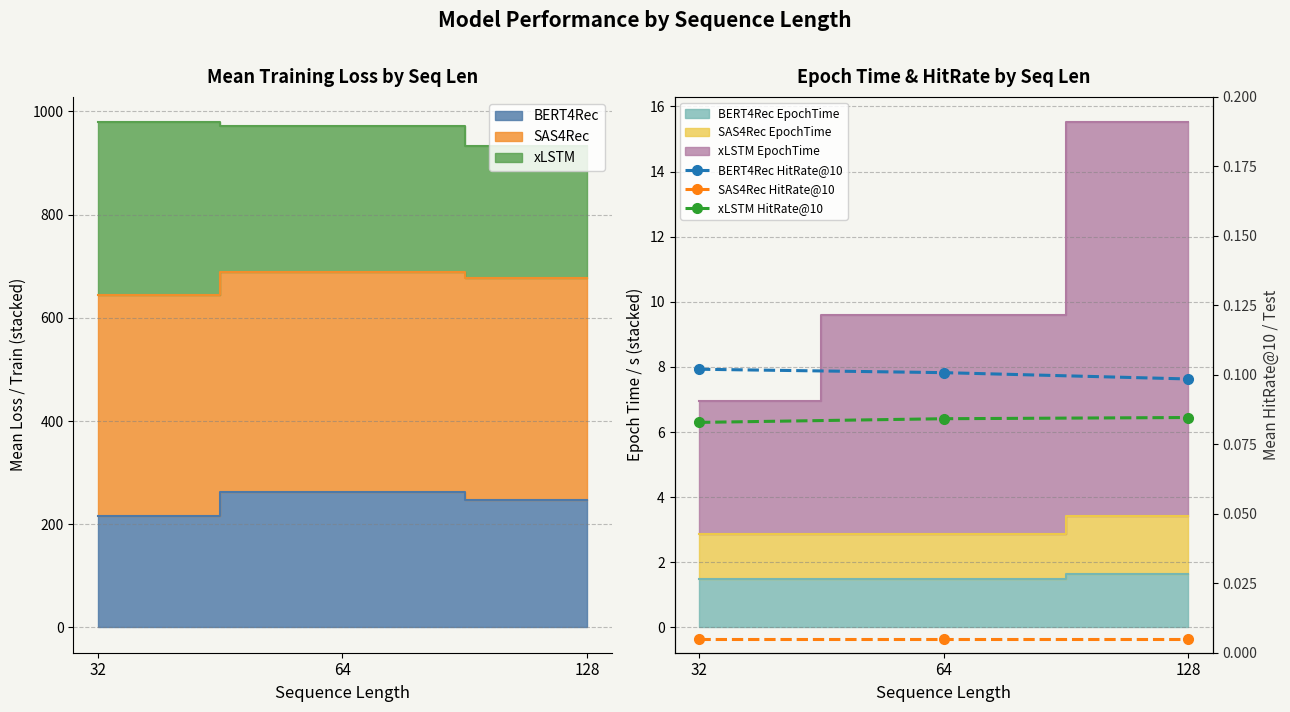

True or false: SAS4Rec HitRate@10 has a value of 0.0 at 32.

False